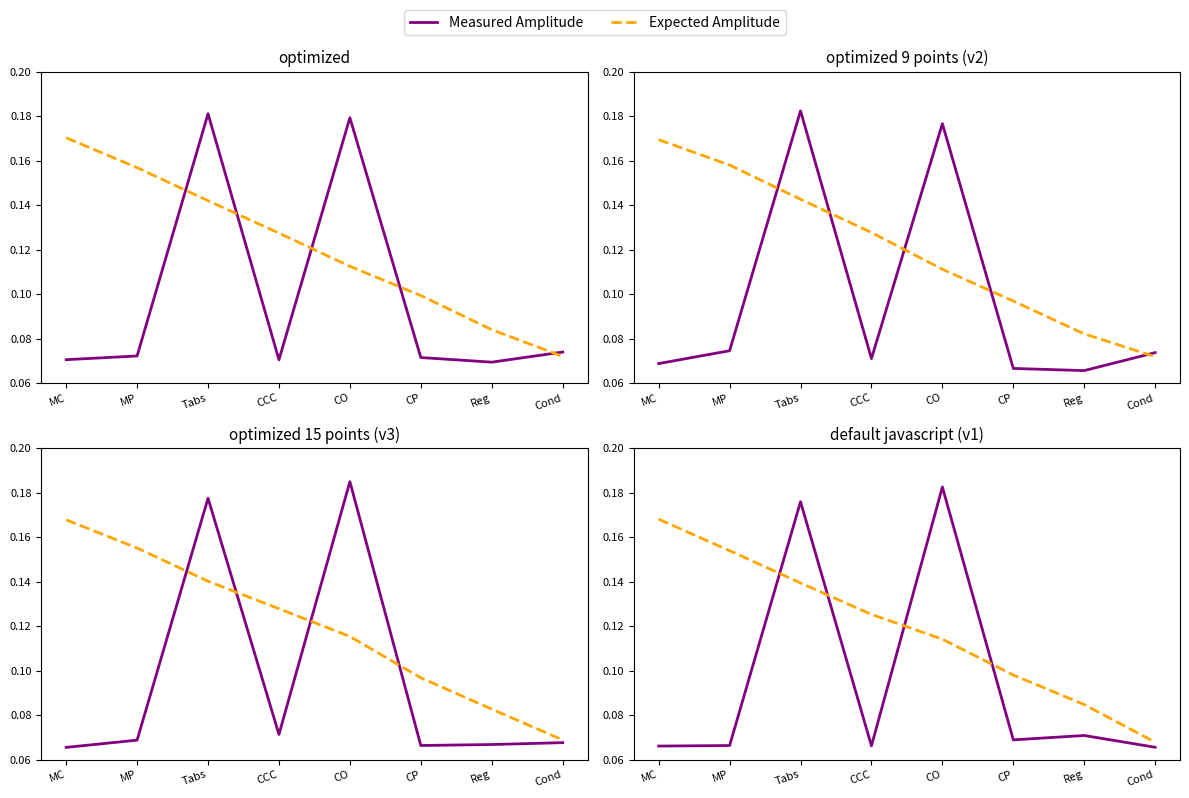

What are all the series names shown in the legend?

Measured Amplitude, Expected Amplitude